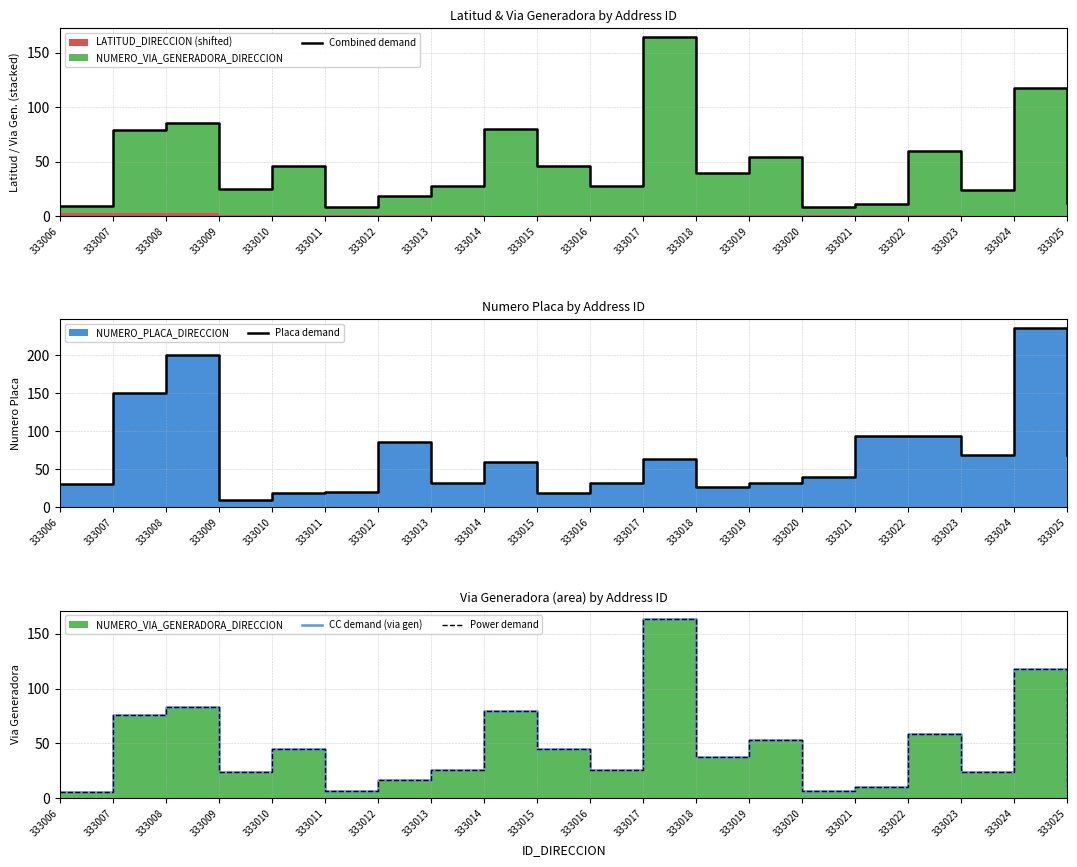

Reading left to right, transcribe all the data shown in this chart.

Combined demand: 333006=8.9	333007=78.9	333008=85.9	333009=25.3	333010=46.4	333011=8.2	333012=18.3	333013=27.2	333014=80.0	333015=46.4	333016=27.2	333017=164.4	333018=39.2	333019=54.3	333020=8.0	333021=11.3	333022=60.2	333023=24.1	333024=118.0	333025=12.3
Placa demand: 333006=30.0	333007=150.0	333008=200.0	333009=10.0	333010=19.0	333011=20.0	333012=86.0	333013=32.0	333014=60.0	333015=19.0	333016=32.0	333017=64.0	333018=27.0	333019=32.0	333020=40.0	333021=93.0	333022=93.0	333023=68.0	333024=235.0	333025=68.0
CC demand (via gen): 333006=6.0	333007=76.0	333008=83.0	333009=24.0	333010=45.0	333011=7.0	333012=17.0	333013=26.0	333014=80.0	333015=45.0	333016=26.0	333017=163.0	333018=38.0	333019=53.0	333020=7.0	333021=10.0	333022=59.0	333023=24.0	333024=118.0	333025=11.0
Power demand: 333006=6.0	333007=76.0	333008=83.0	333009=24.0	333010=45.0	333011=7.0	333012=17.0	333013=26.0	333014=80.0	333015=45.0	333016=26.0	333017=163.0	333018=38.0	333019=53.0	333020=7.0	333021=10.0	333022=59.0	333023=24.0	333024=118.0	333025=11.0